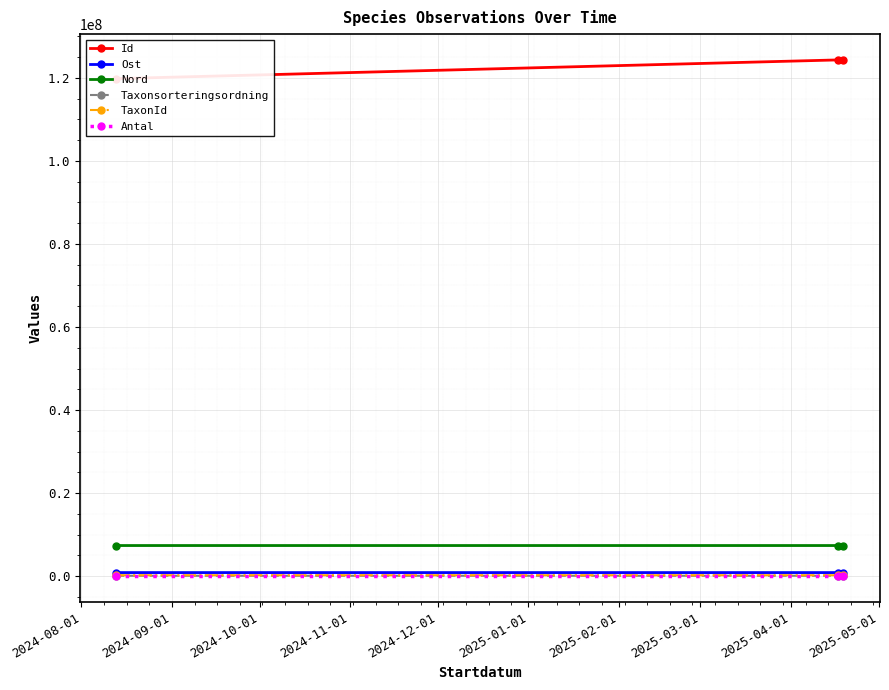

How many data points in Nord are less than 7374674?

1